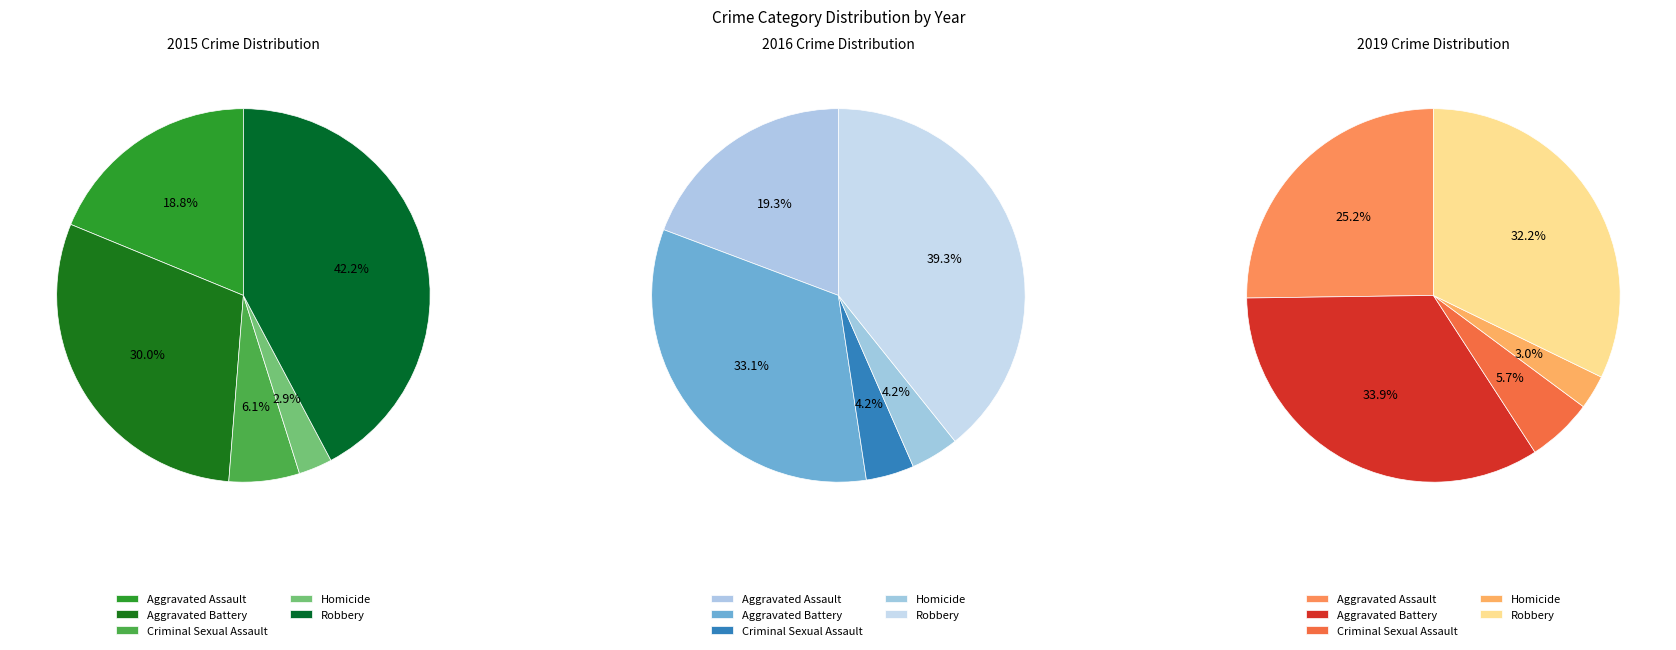

What is the total percentage of Criminal Sexual Assault and Aggravated Battery?

36.1%